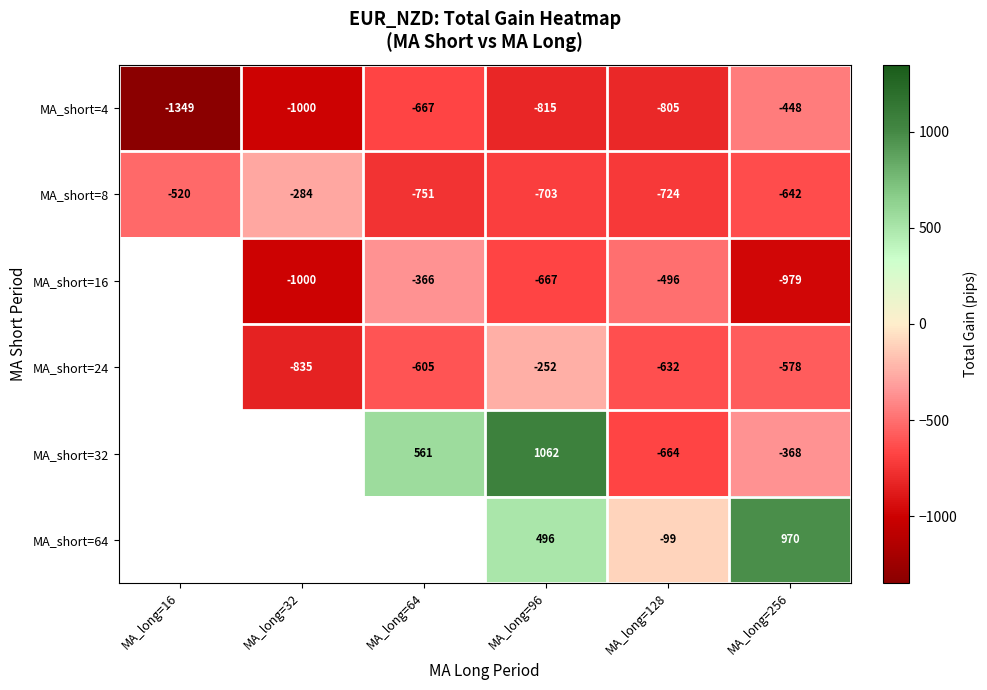

At which label does MA_short=8 reach its peak?

MA_long=32